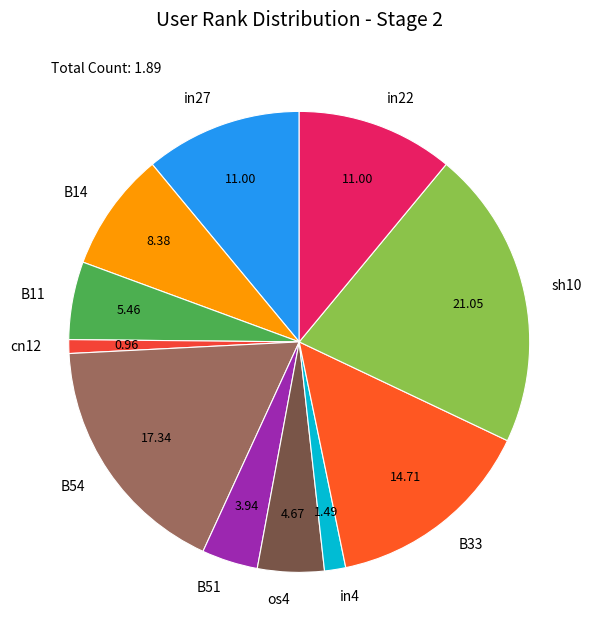

What is the smallest slice in the pie chart?

cn12